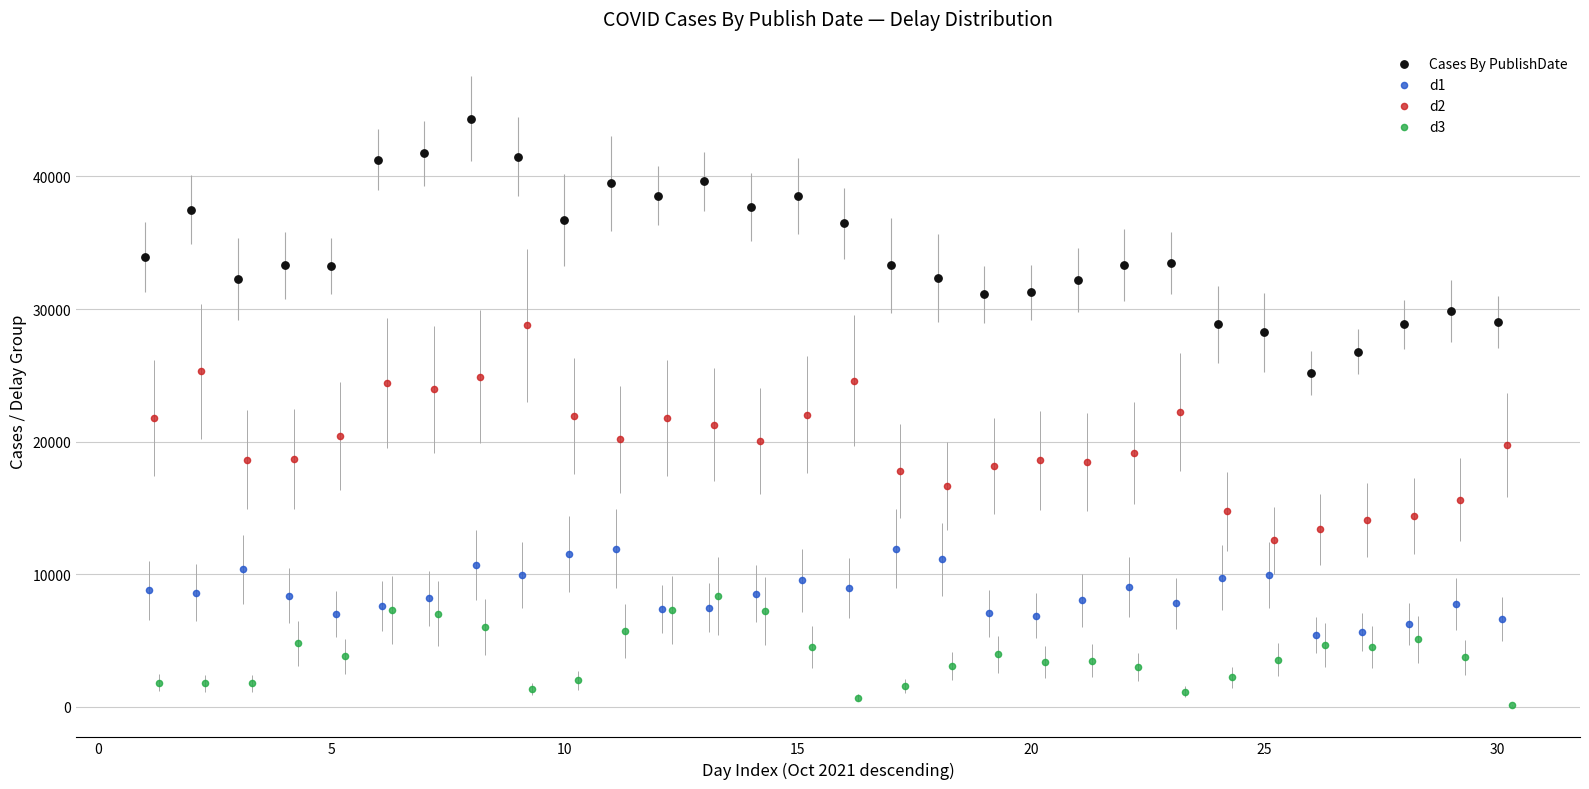

Which series contains the lowest Y value?

d3